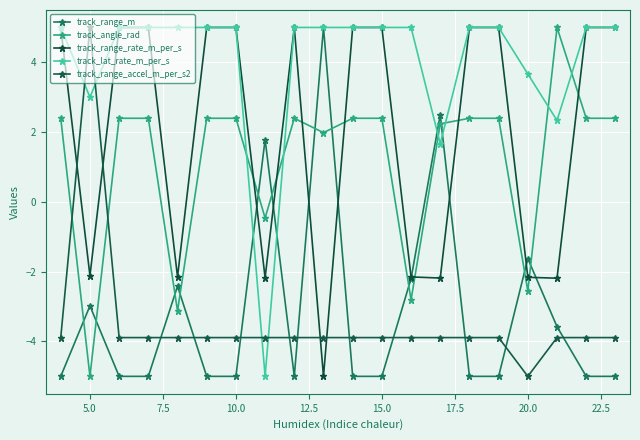

List the series in order of their peak value, lowest first.

track_range_m, track_angle_rad, track_range_rate_m_per_s, track_lat_rate_m_per_s, track_range_accel_m_per_s2